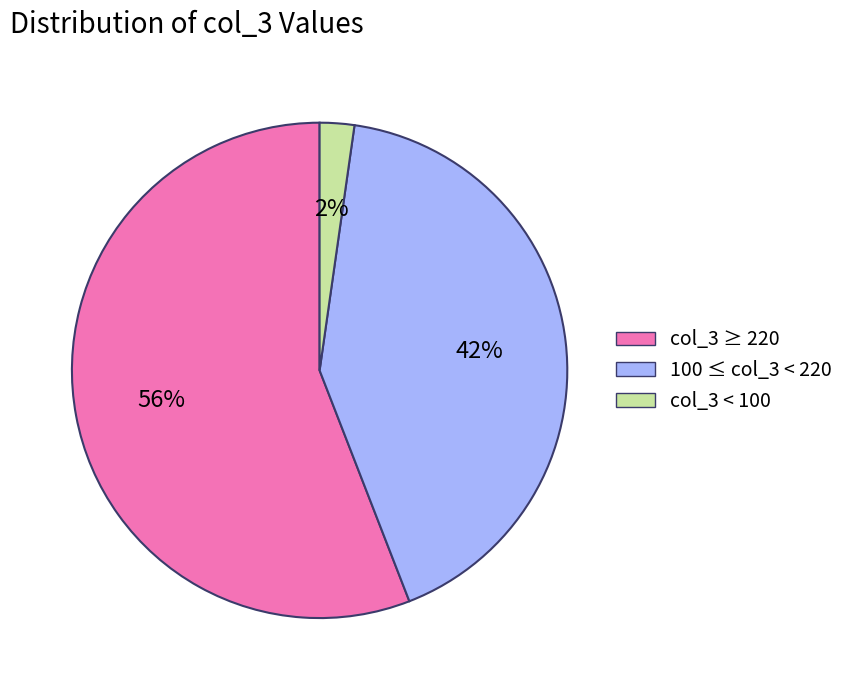

To the nearest percent, what is the average slice percentage?

33%